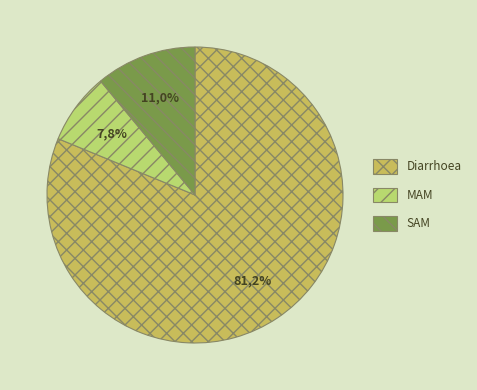

To the nearest percent, what is the difference between the largest and smallest slice percentages?

73%